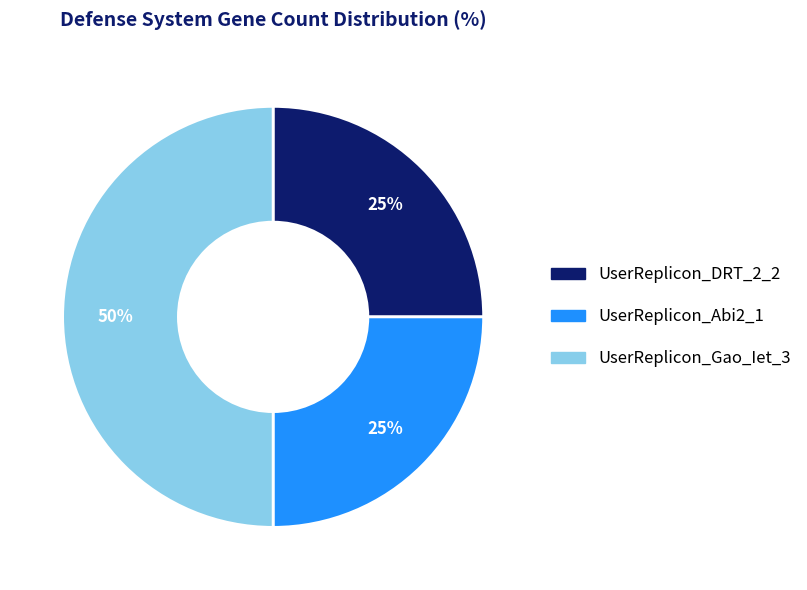

Which slice is the largest?

UserReplicon_Gao_Iet_3